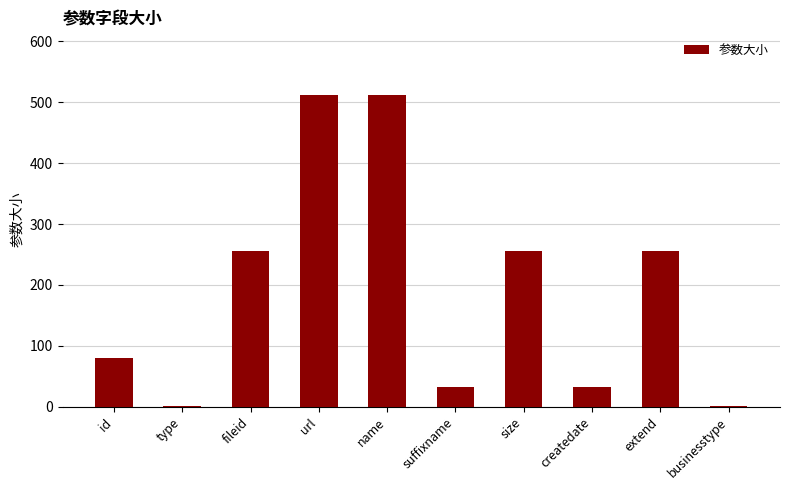

What is the sum of all values?

1940